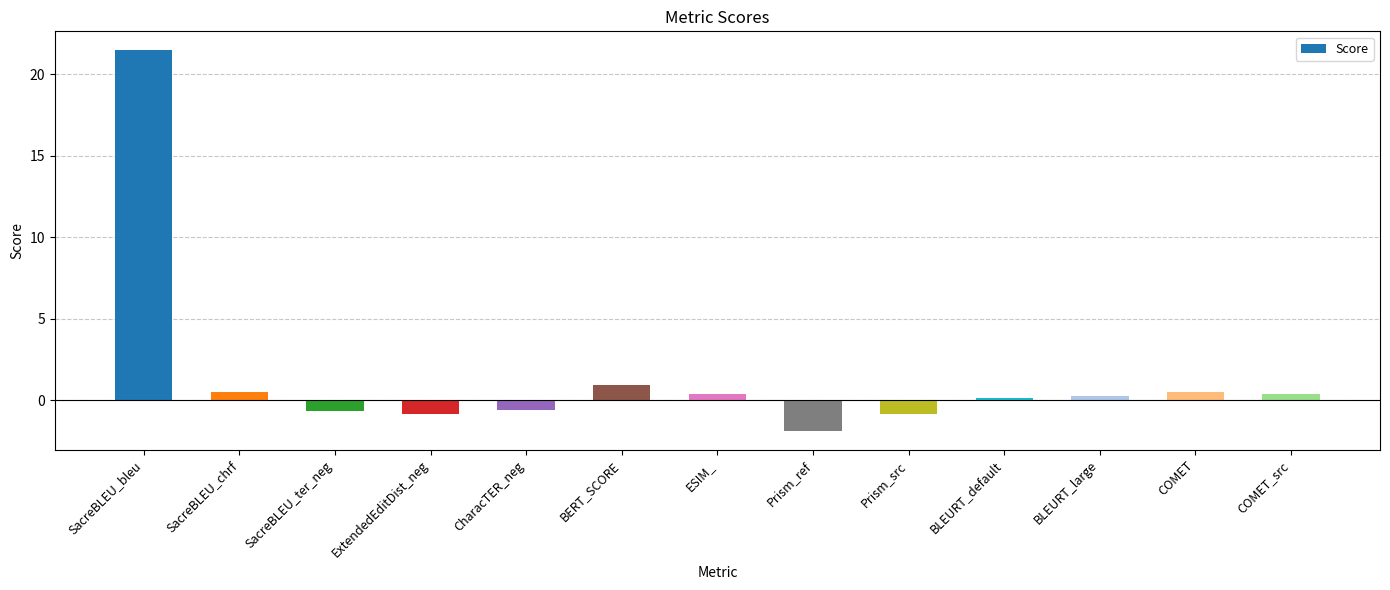

Count the number of values greater than 0.

8